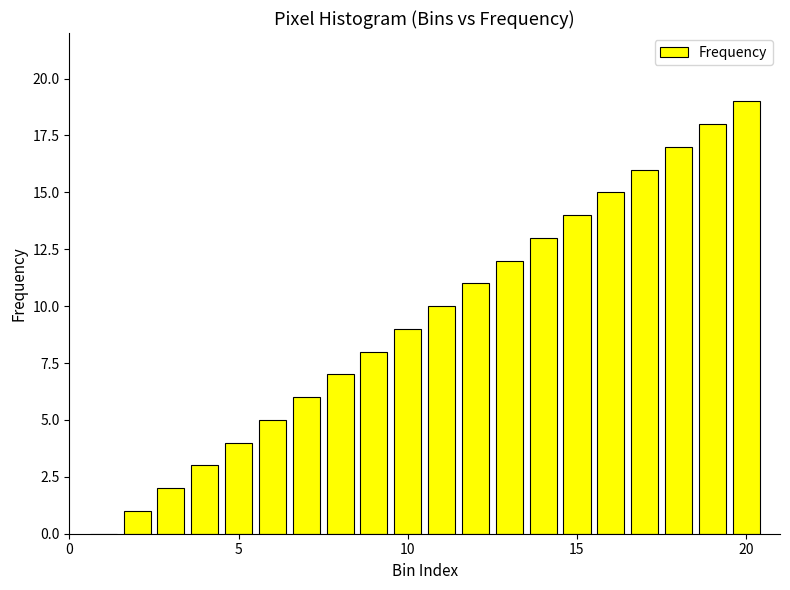

What is the sum of all values?

190